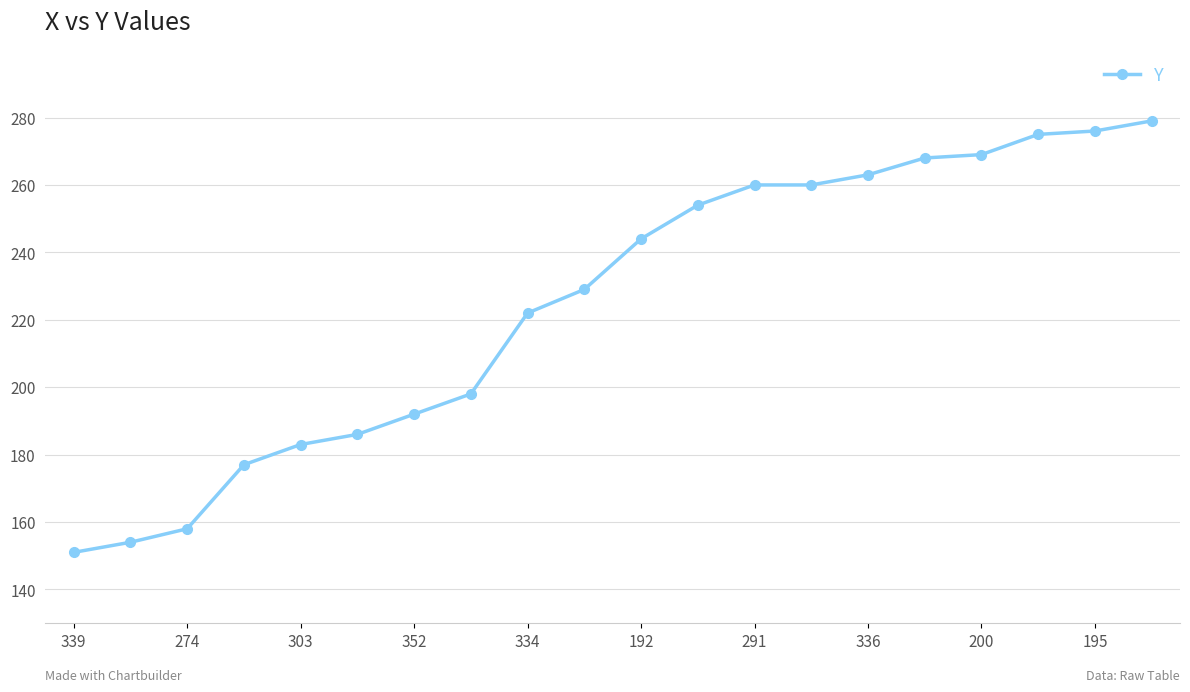

What is the difference between the maximum and minimum values?

128